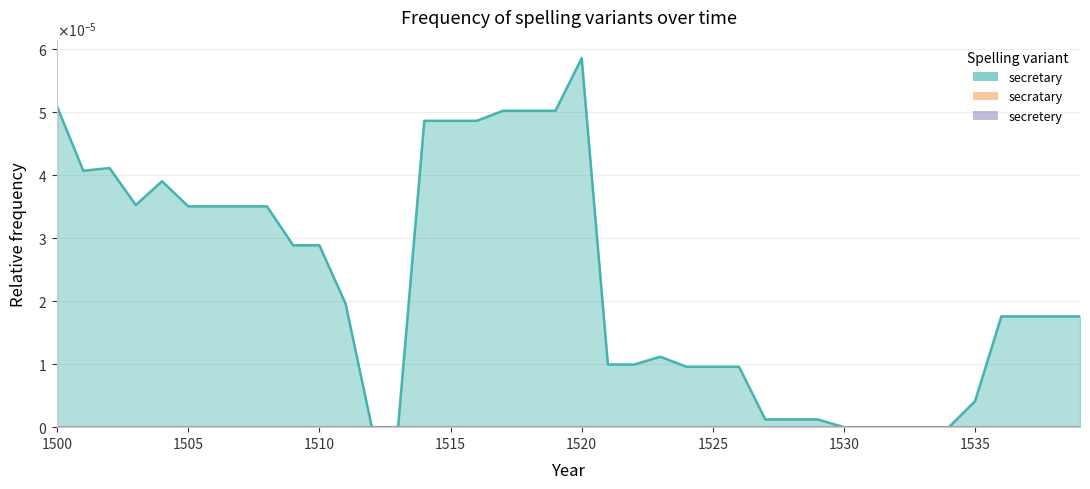

The value of secretary at 1514 is 0.0. True or false?

True